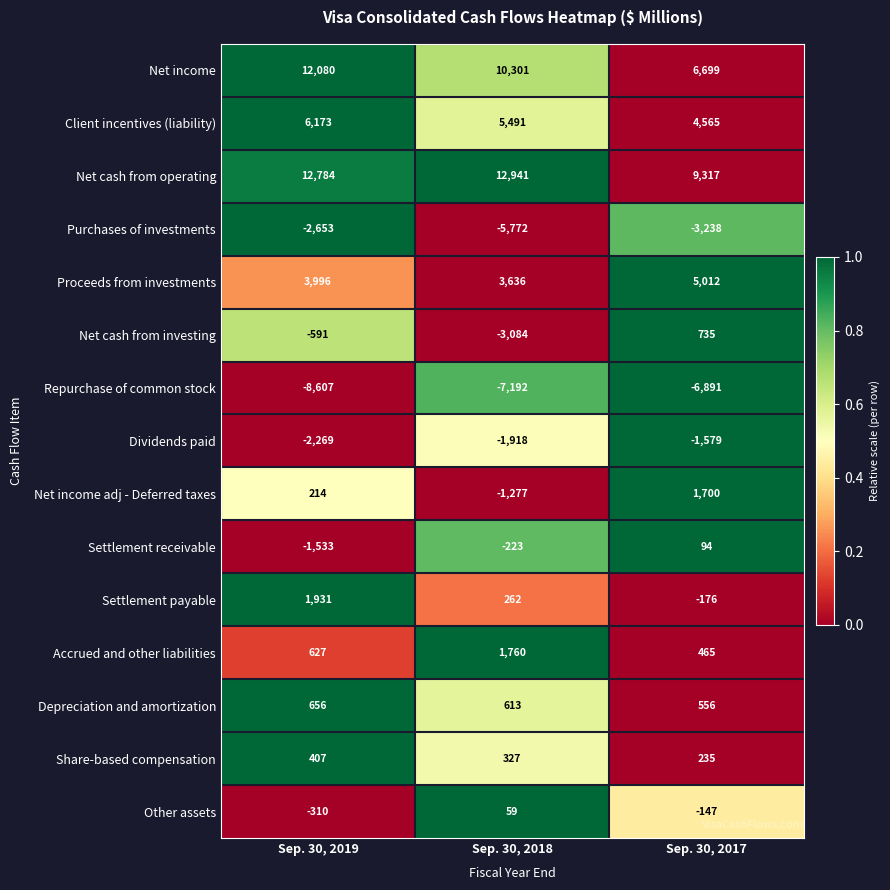

The value of Repurchase of common stock at Sep. 30, 2018 is -7192. True or false?

True